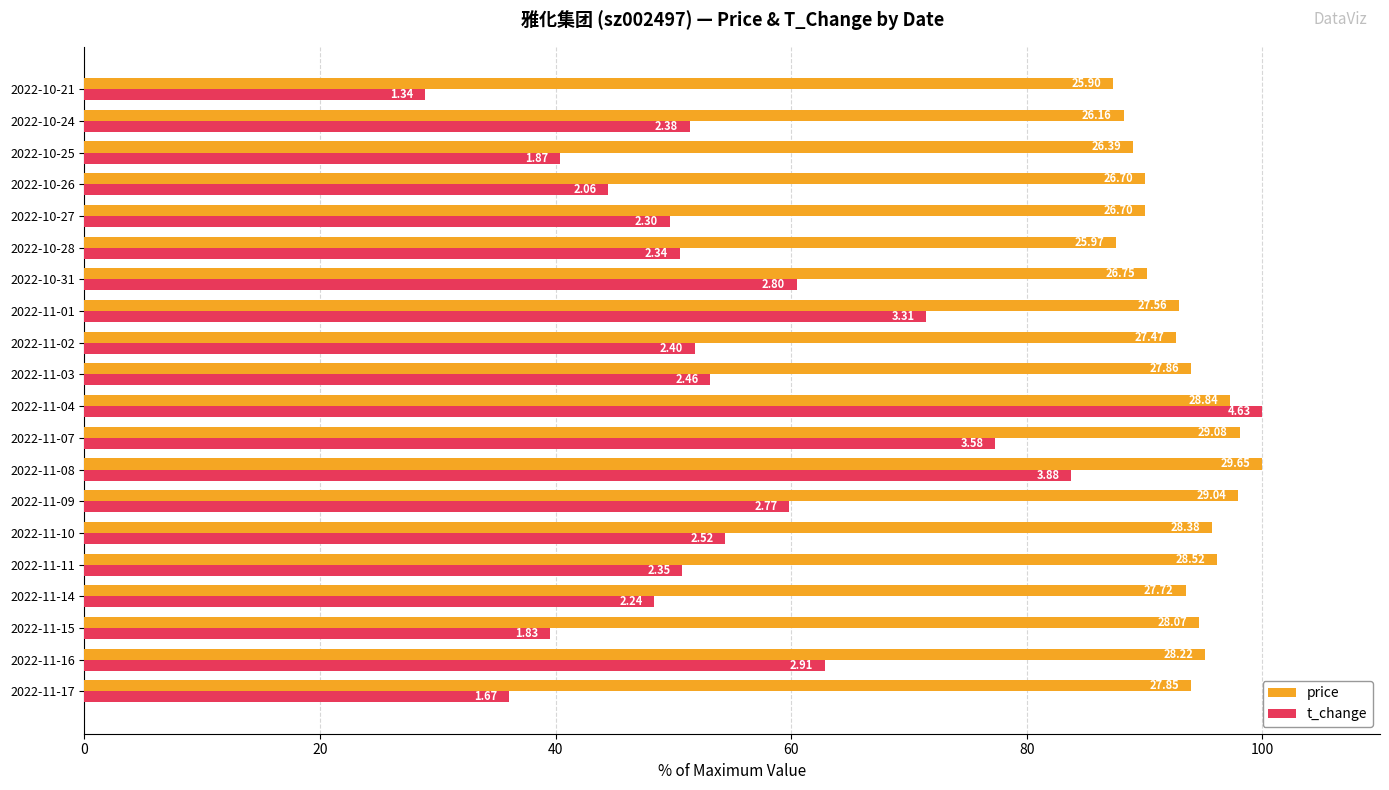

What are all the series names shown in the legend?

price, t_change